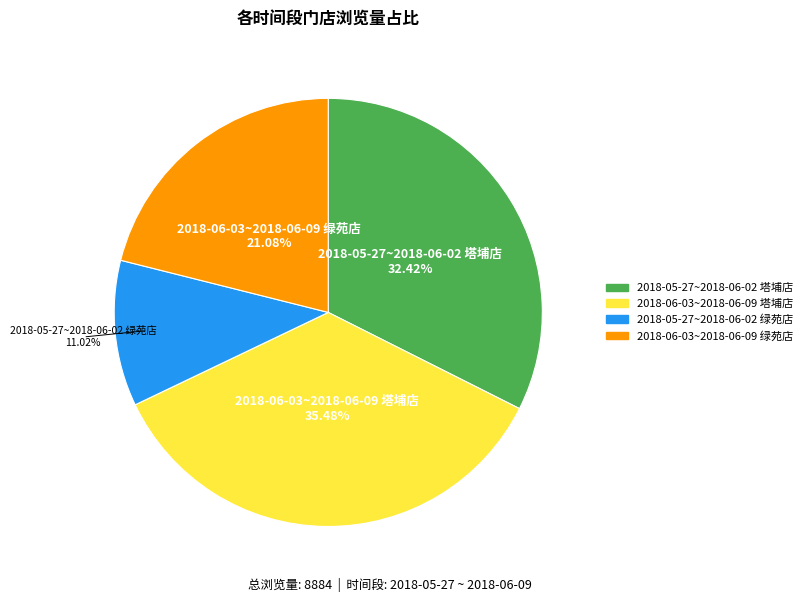

Which slice is the smallest?

2018-05-27~2018-06-02 绿苑店